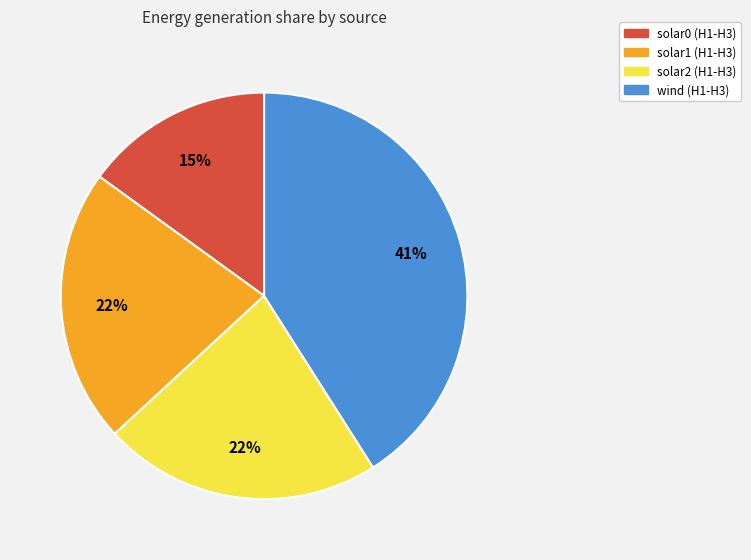

To the nearest percent, what is the difference between the largest and smallest slice percentages?

26%